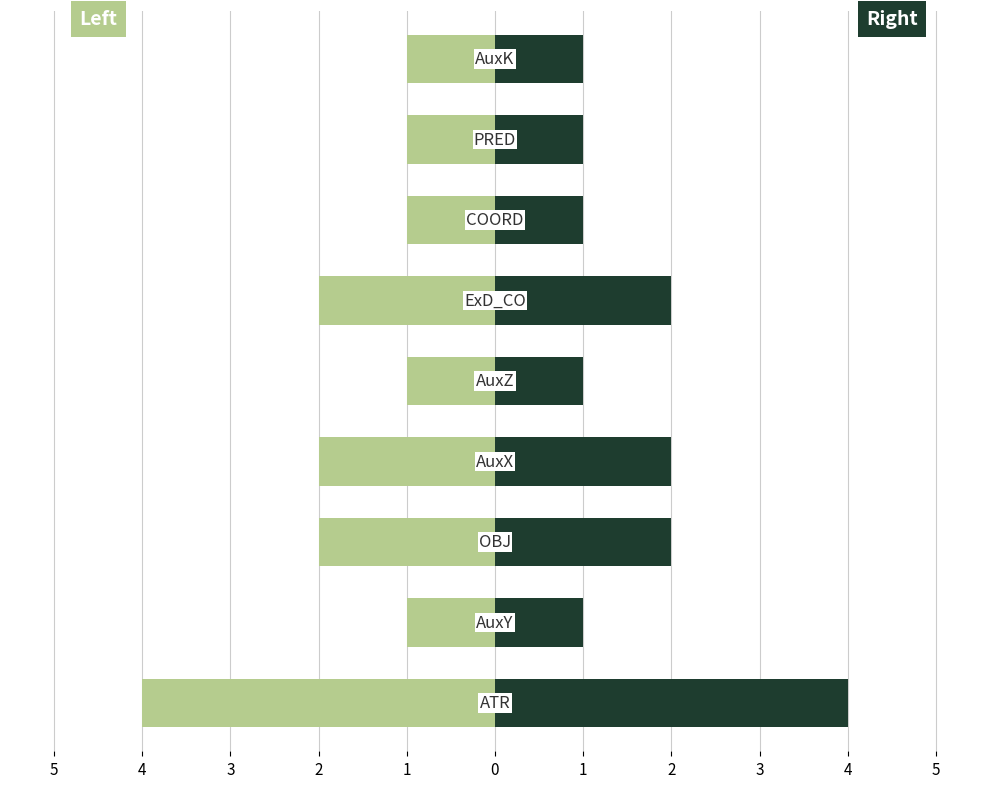

Reading left to right, list all the values displayed in this chart.

Count (left): -4	-1	-2	-2	-1	-2	-1	-1	-1
Count (right): 4	1	2	2	1	2	1	1	1